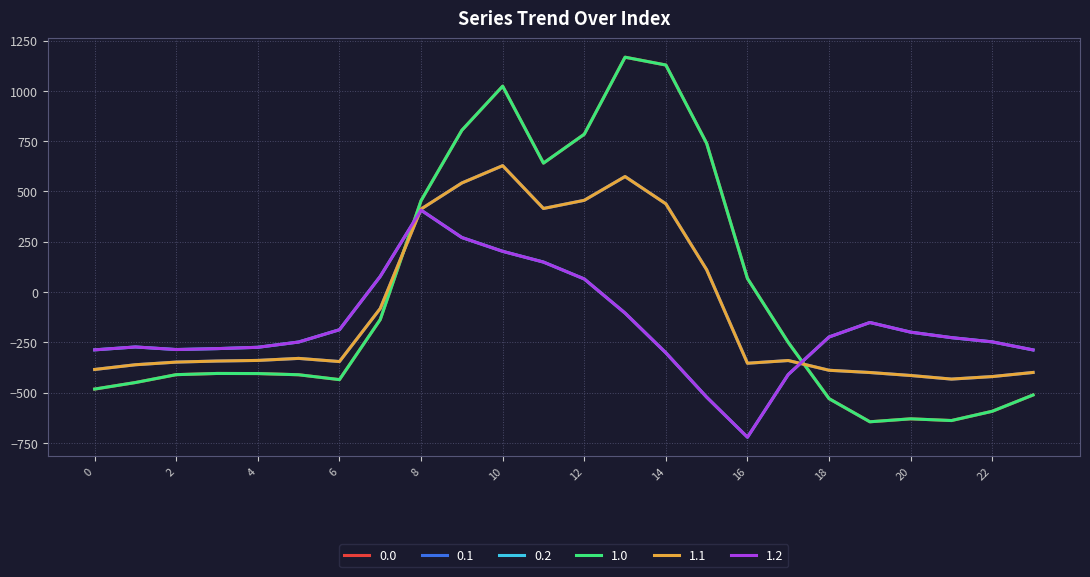

What is the highest value of the 0.1 series?

628.1